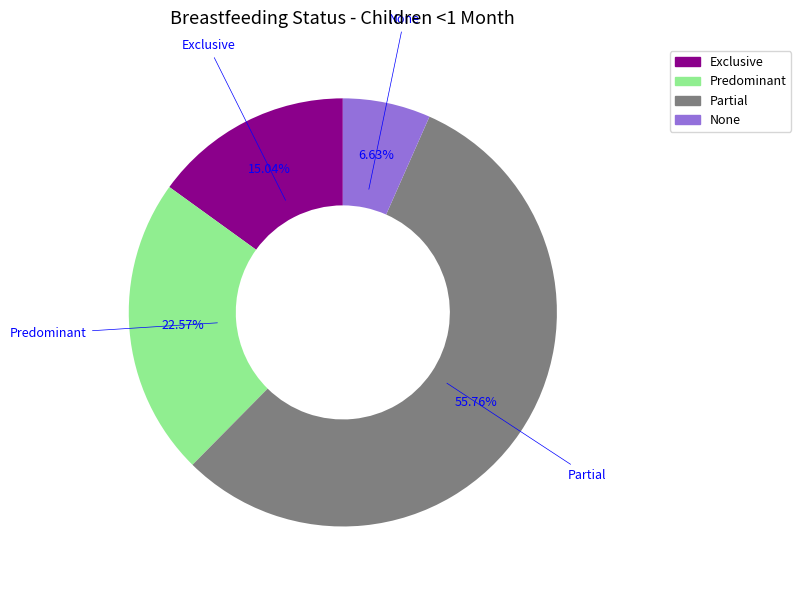

The Predominant slice represents 36% of the pie. True or false?

False